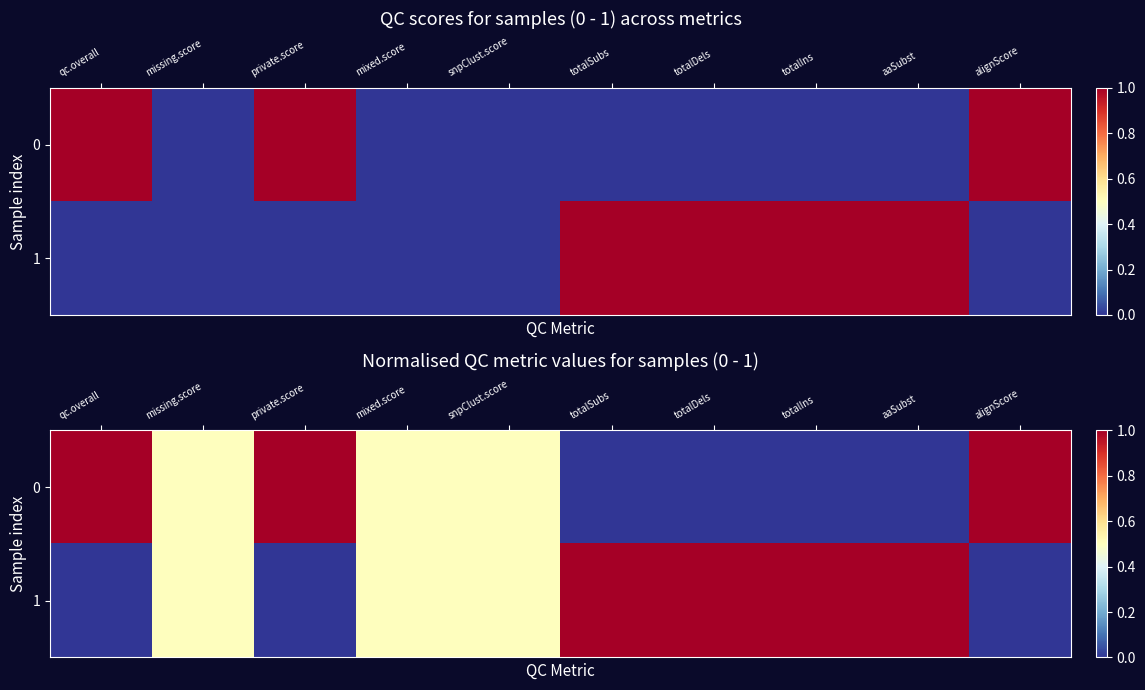

What is the difference between the highest and lowest values at totalSubs?

1.0